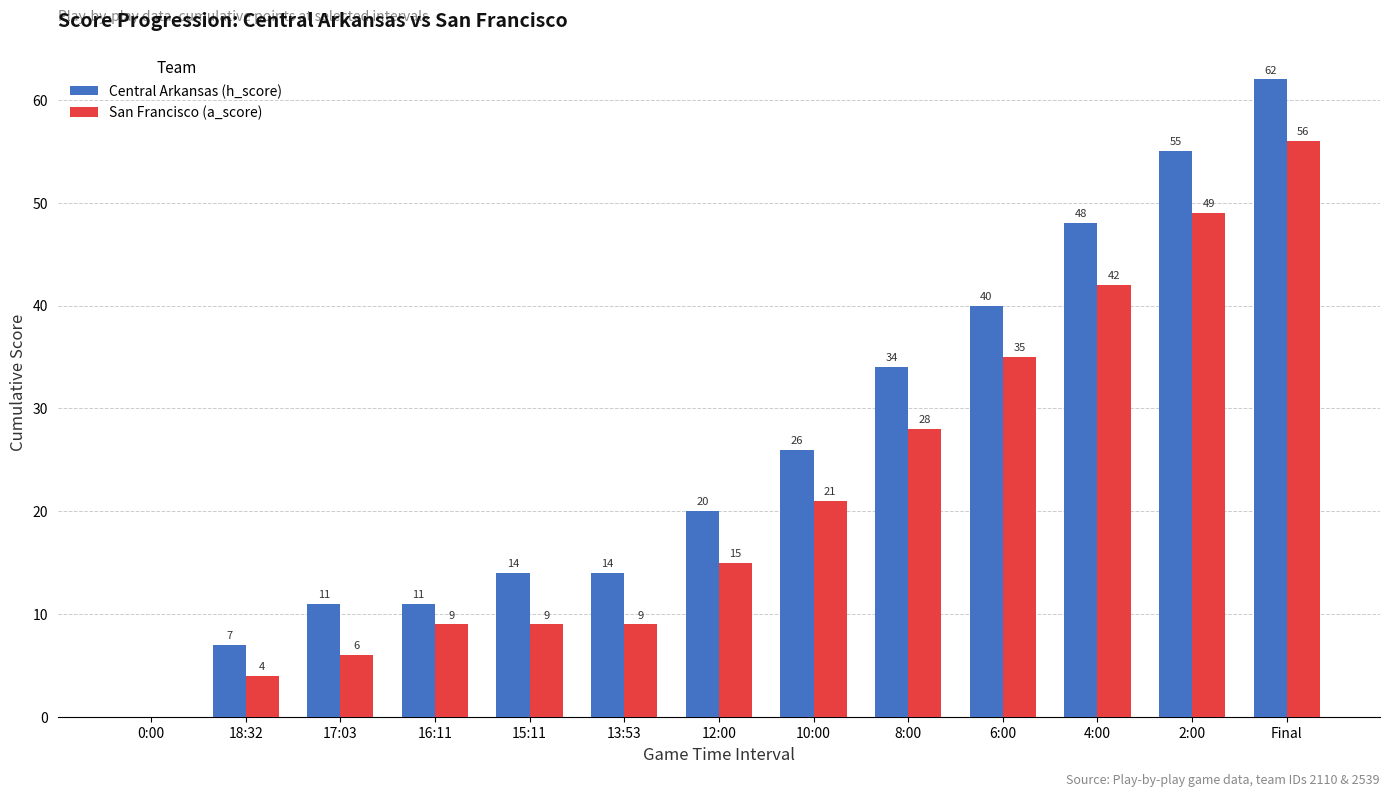

At which category is the sum across all series the highest?

Final